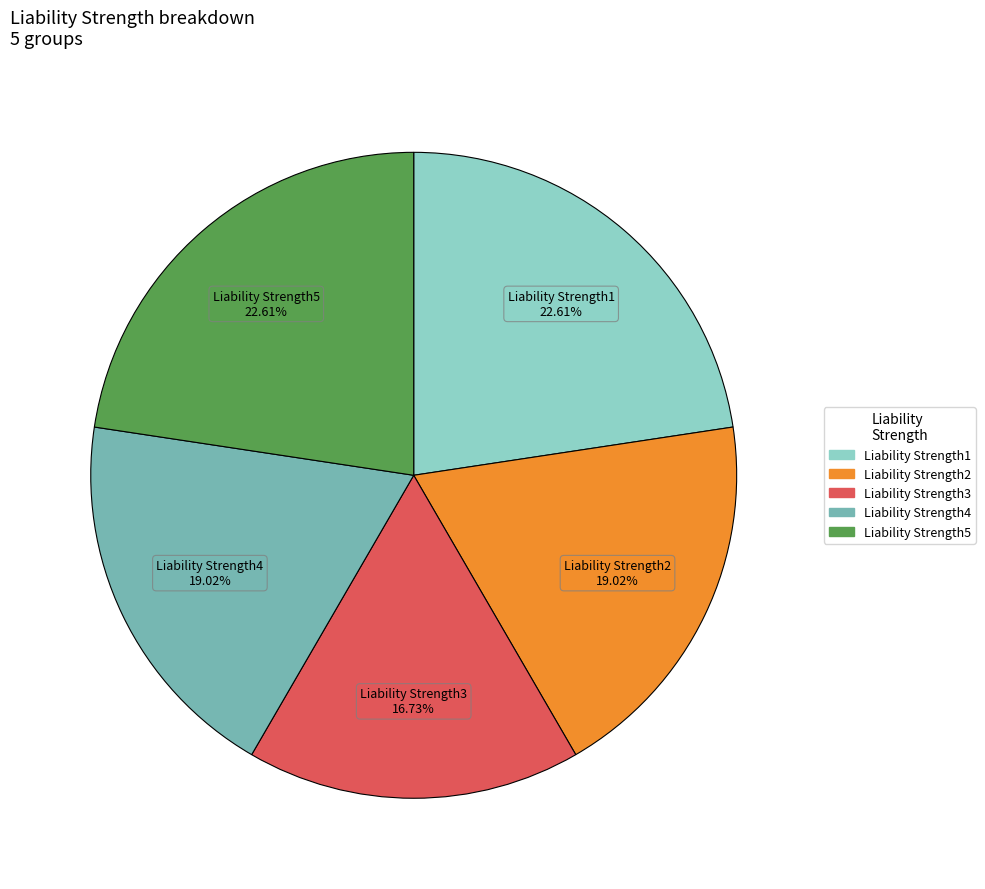

Is there any slice that represents more than half of the pie?

No